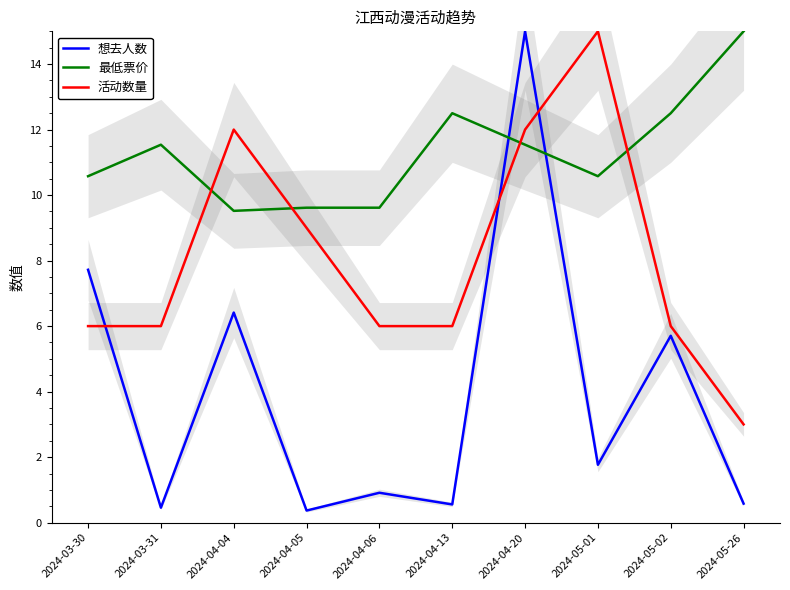

The 想去人数 series shows 0.9 at 2024-04-13. True or false?

False